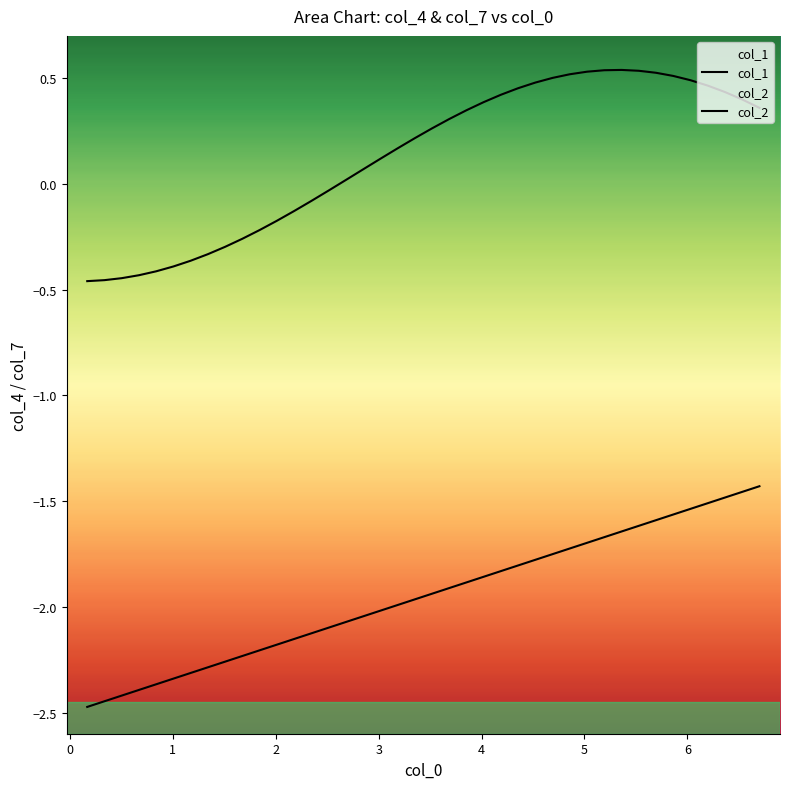

What are all the series names shown in the legend?

col_1, col_2